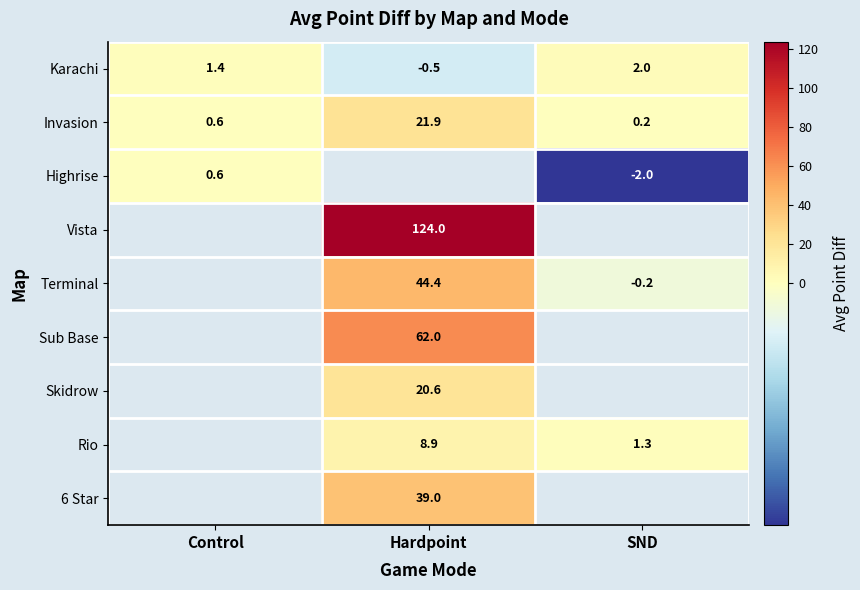

List the labels in order of Invasion value, largest first.

Hardpoint, Control, SND